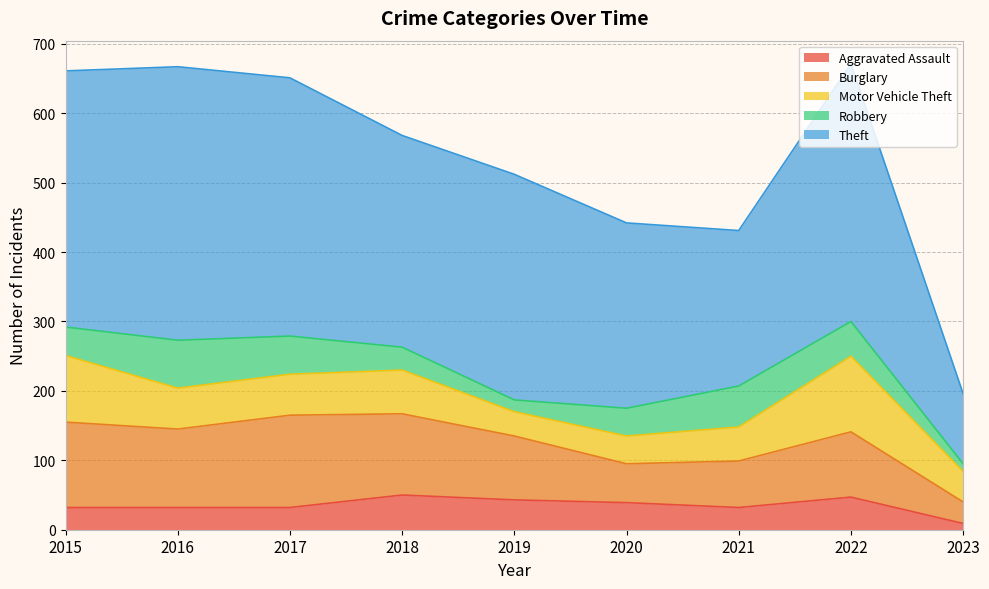

Reading left to right, transcribe all the data shown in this chart.

Aggravated Assault: 2015=32	2016=32	2017=32	2018=50	2019=43	2020=39	2021=32	2022=47	2023=9
Burglary: 2015=123	2016=113	2017=133	2018=117	2019=92	2020=56	2021=67	2022=94	2023=31
Motor Vehicle Theft: 2015=96	2016=59	2017=59	2018=63	2019=35	2020=40	2021=49	2022=109	2023=44
Robbery: 2015=41	2016=69	2017=55	2018=33	2019=17	2020=40	2021=59	2022=50	2023=11
Theft: 2015=369	2016=394	2017=372	2018=305	2019=325	2020=267	2021=224	2022=371	2023=101